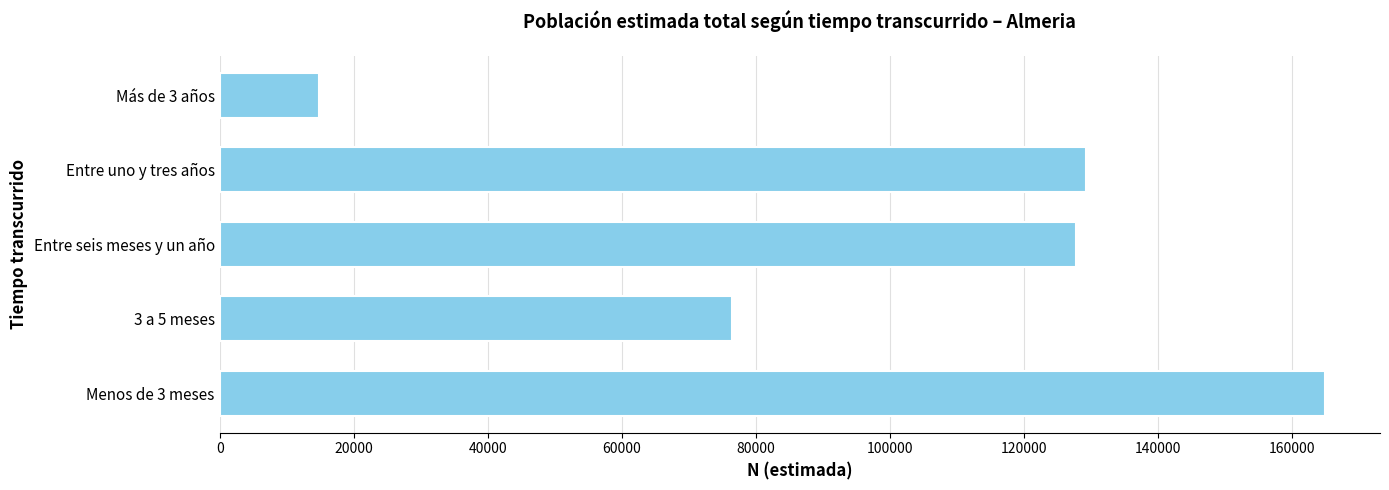

What is the sum of all values?

512970